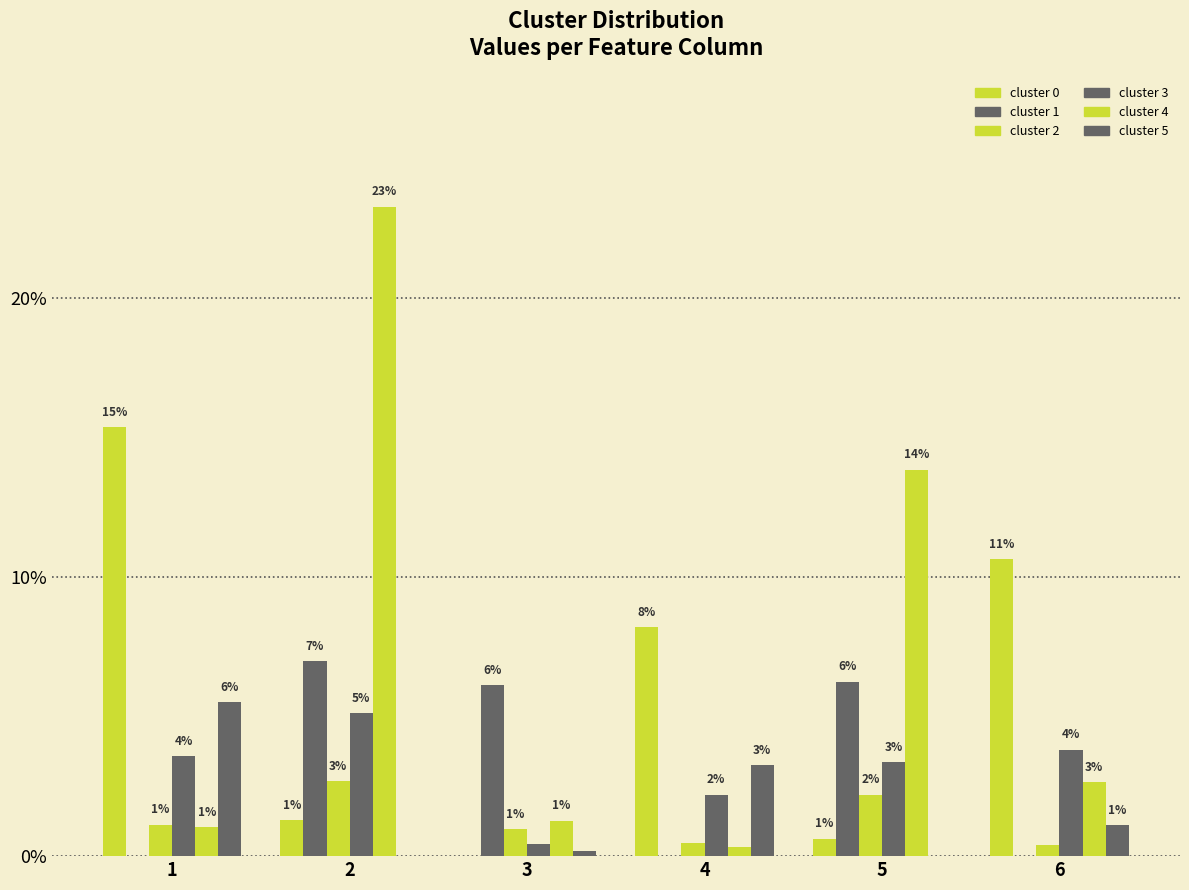

Are the bars grouped side by side (vs. stacked)?

Yes